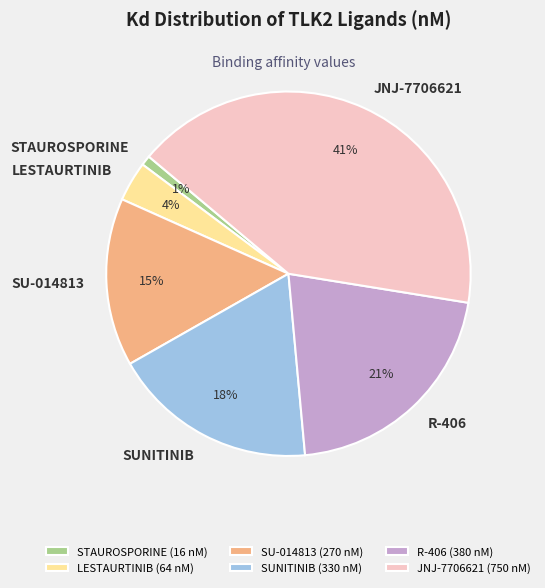

To the nearest percent, what percentage of the pie is SU-014813?

15%